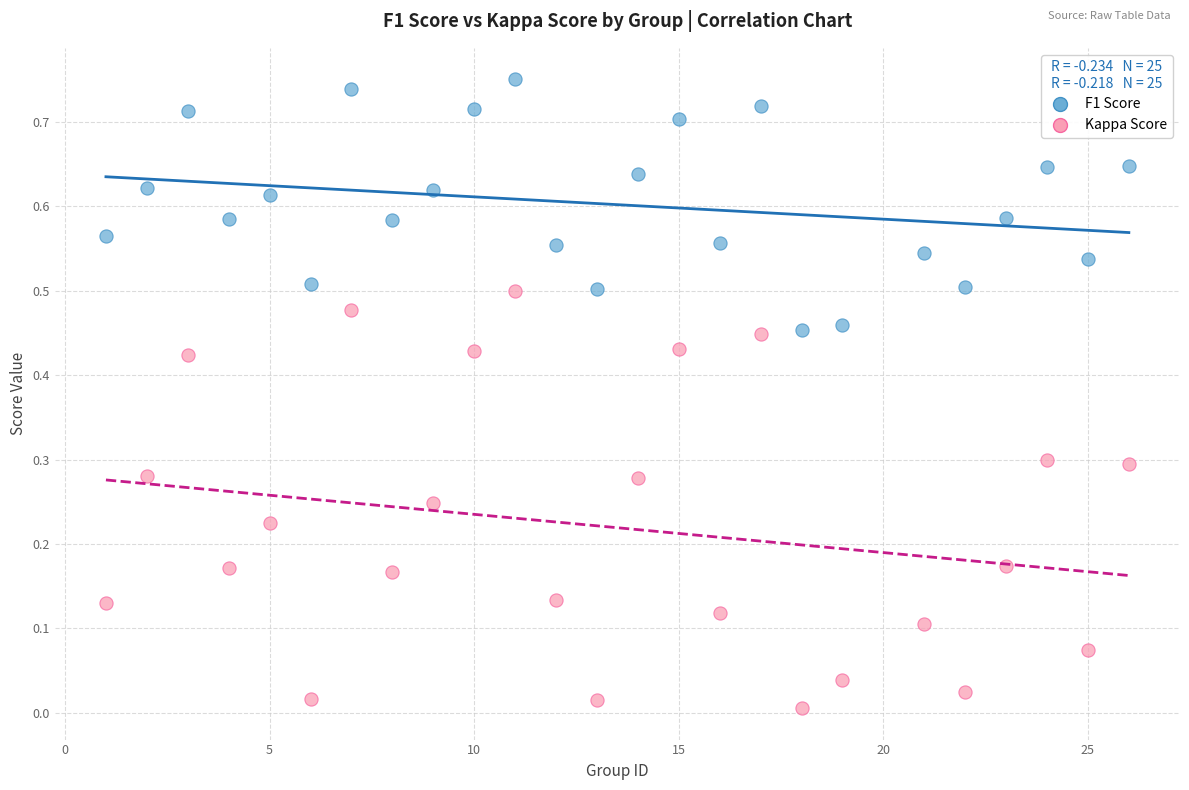

What are all the series names shown in the legend?

F1 Score, Kappa Score